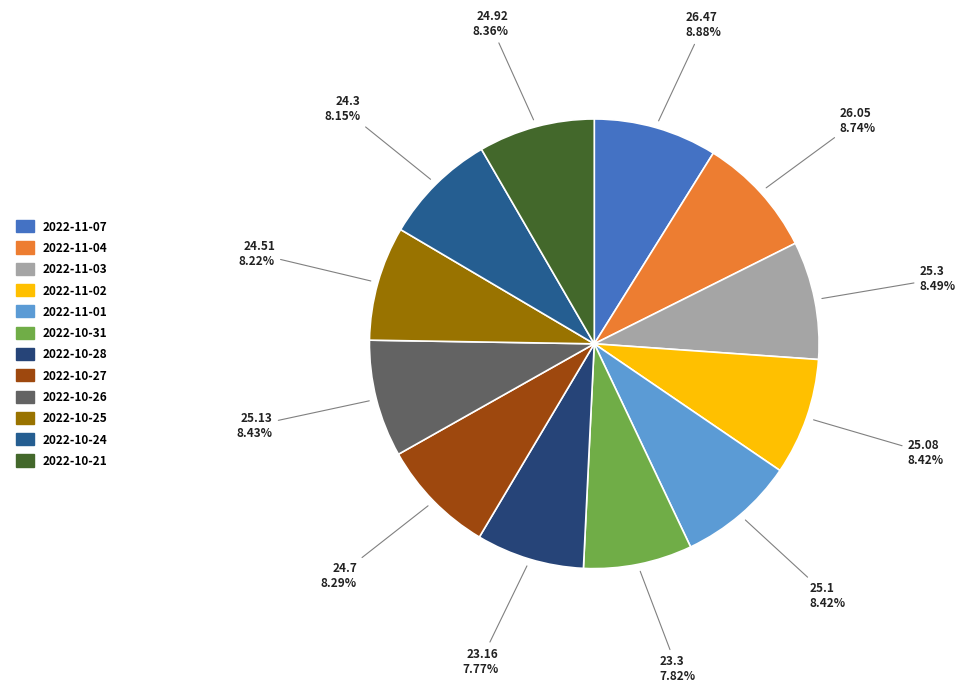

What is the change in value from 2022-11-03 to 2022-10-21?

-0.4